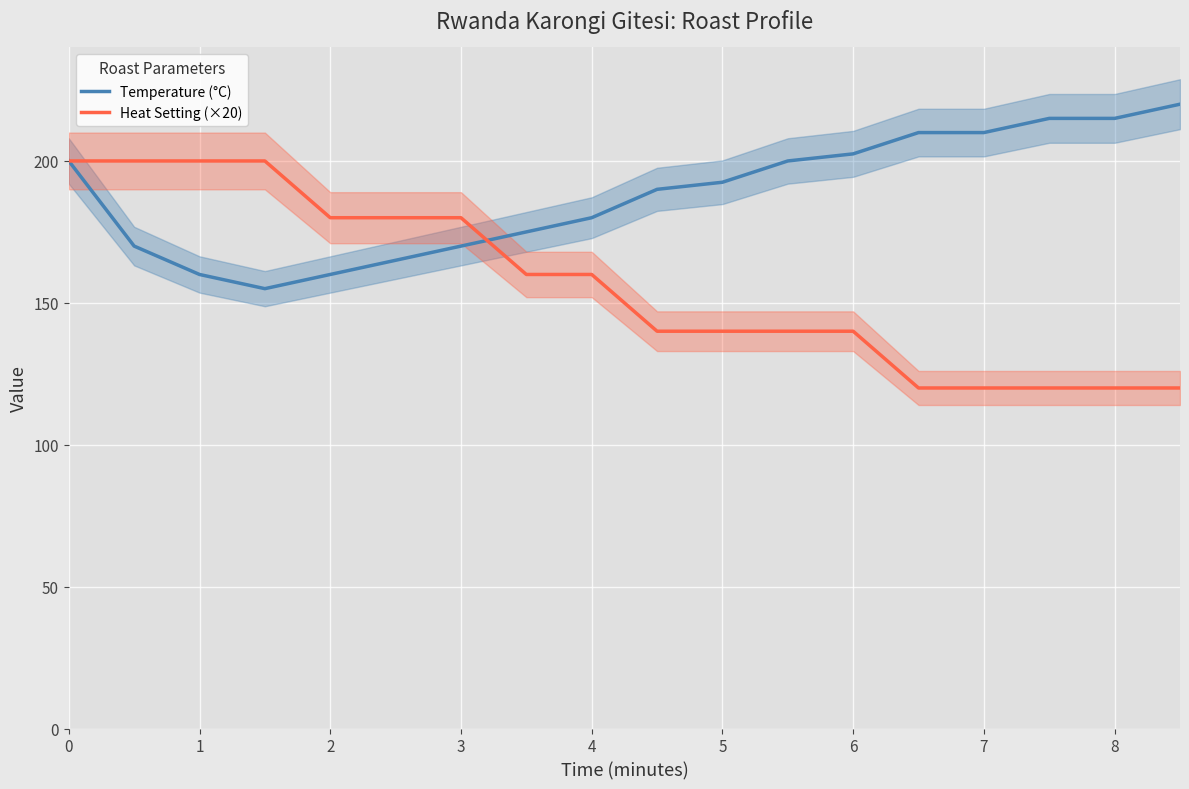

Is the value of Temperature (°C) at 14 greater than the value of Heat Setting (×20) at 11?

Yes